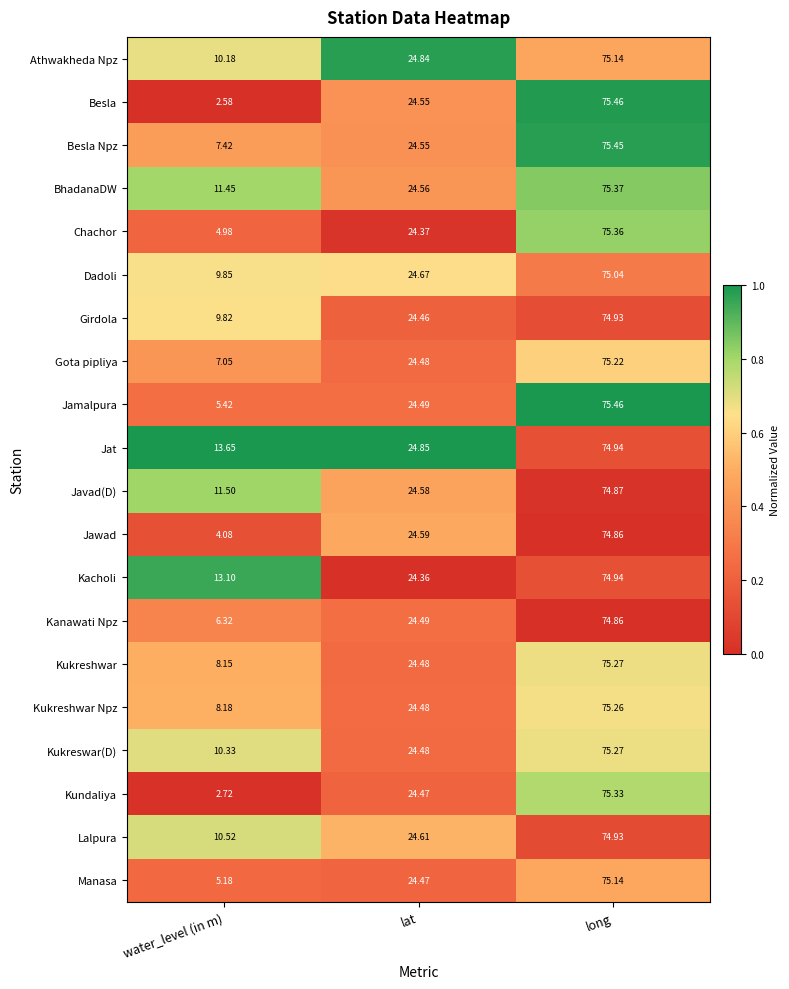

List the labels in order of Kukreswar(D) value, smallest first.

water_level (in m), lat, long